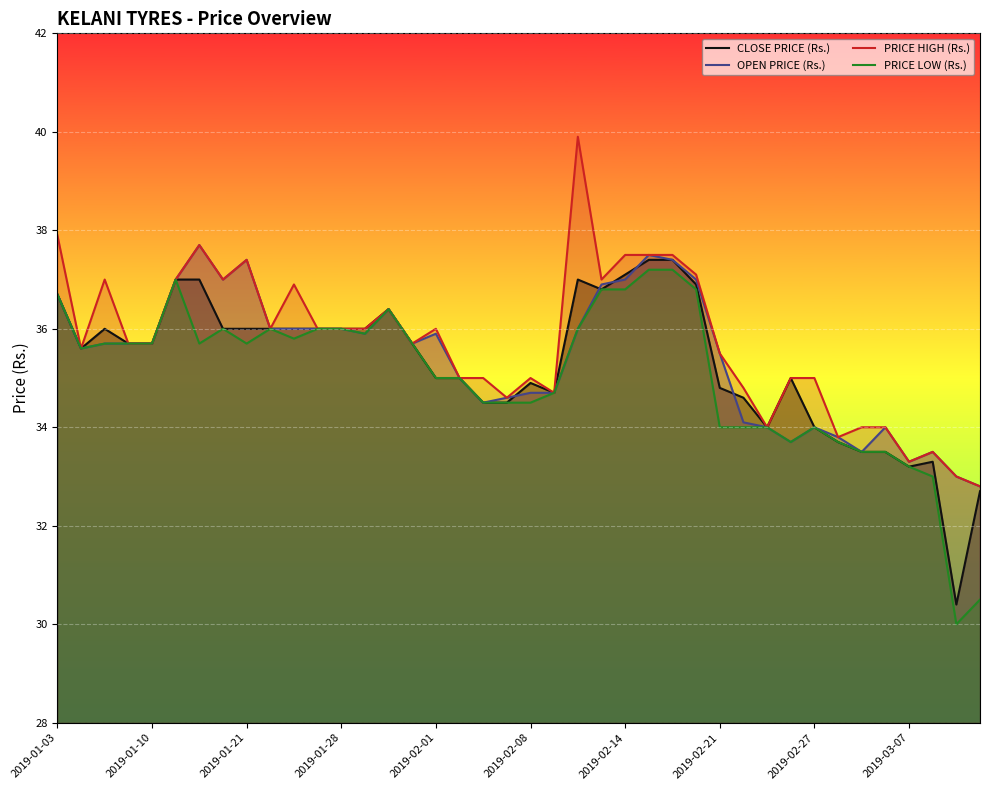

What is the total value across all series at 2019-01-10?

142.8